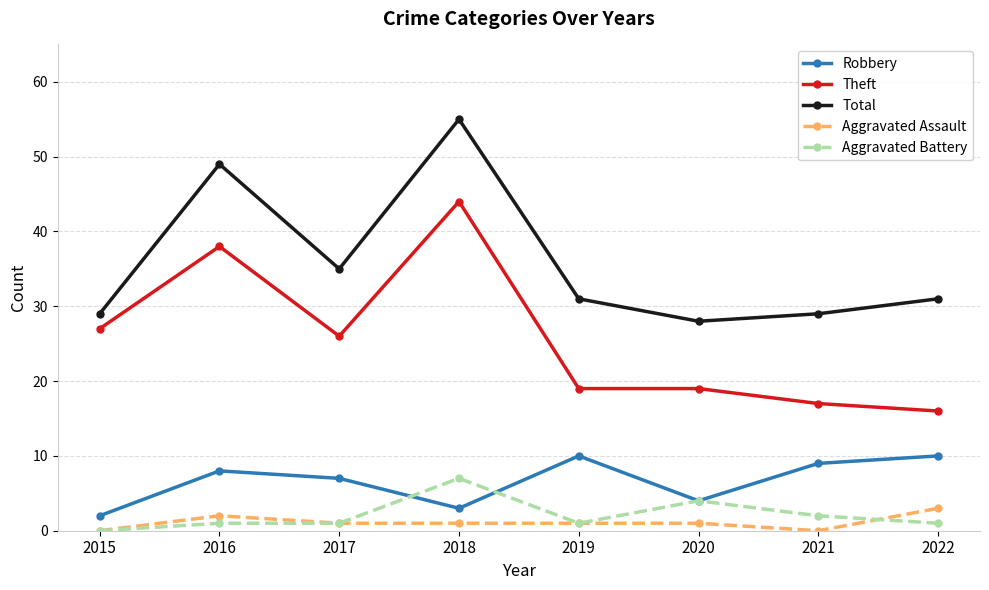

Is it true that Robbery equals 10 at 2019?

True